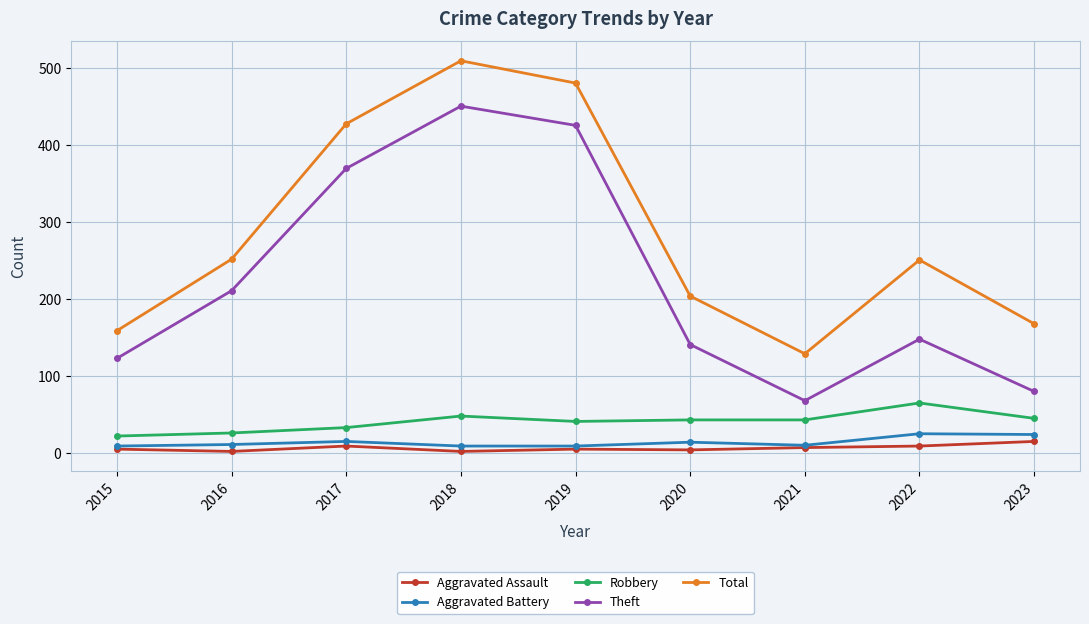

What is the average value of the Aggravated Battery series?

14